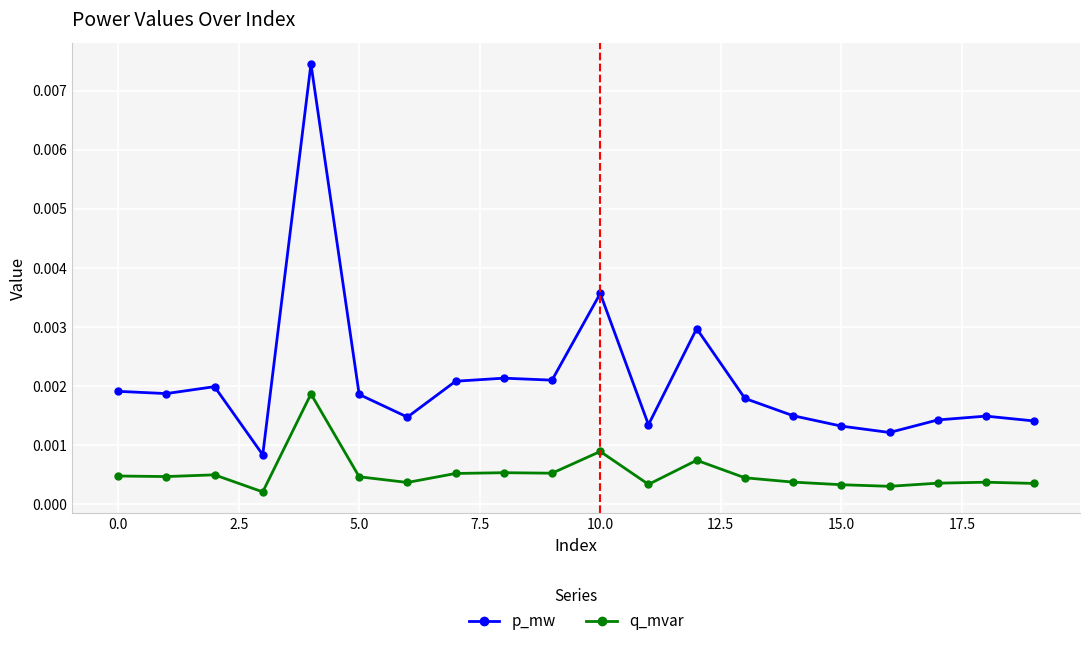

Does the chart display data point markers on the line(s)?

Yes